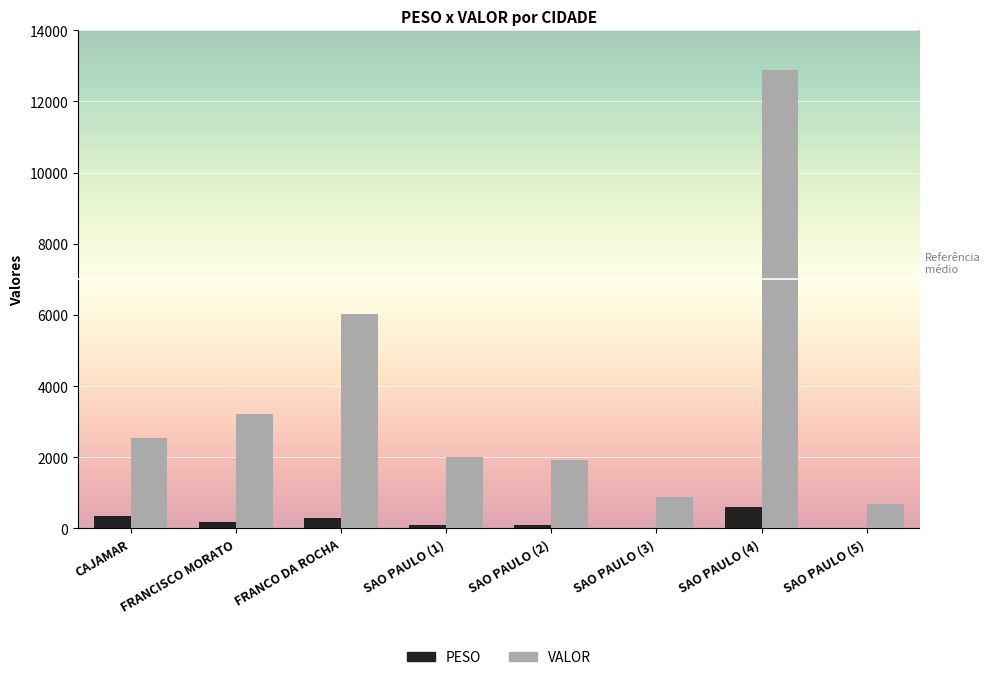

Which series has the largest total across all categories?

VALOR